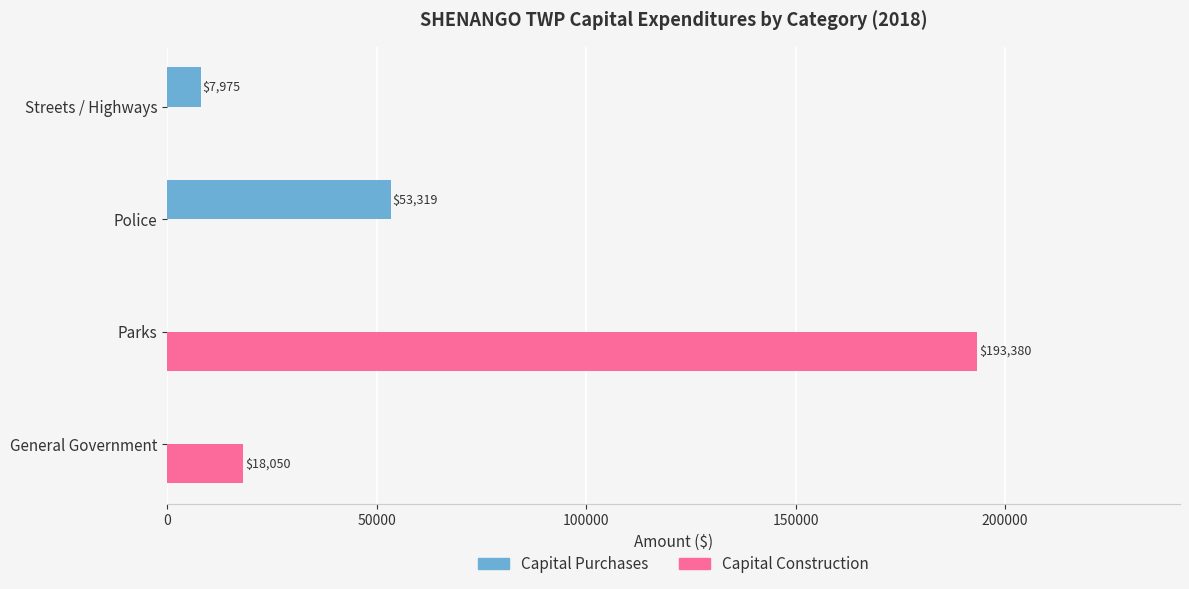

Which category has the highest value across all series?

Parks